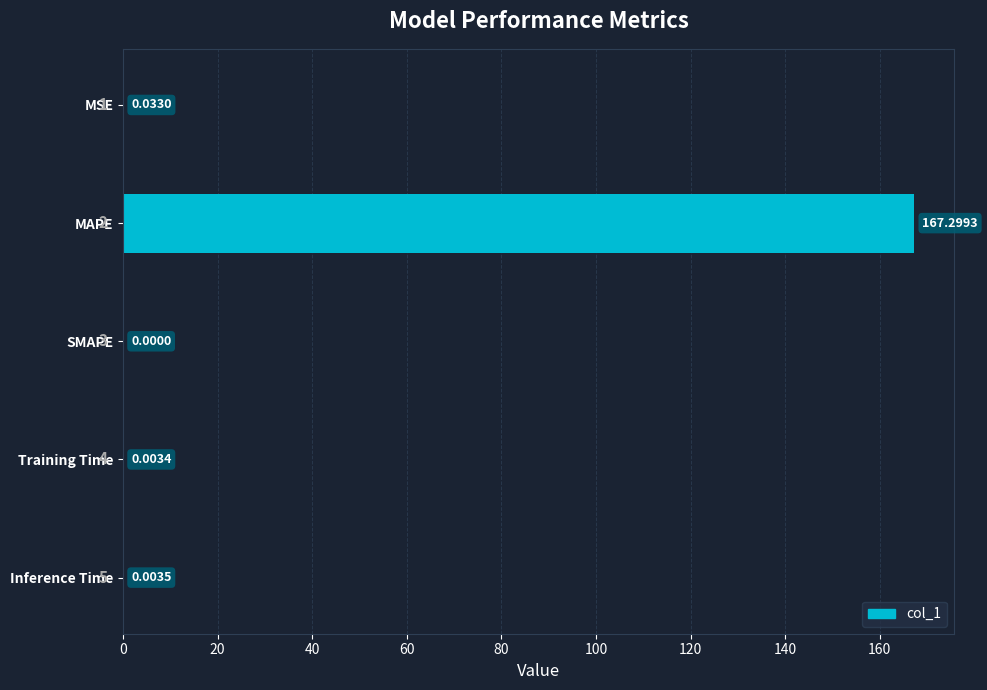

Which has a higher value, Training Time or Inference Time?

Inference Time